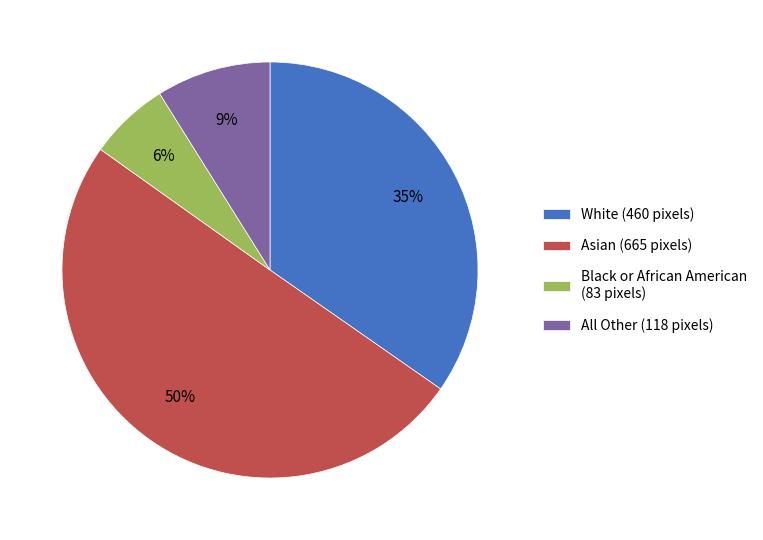

Rank the categories by value from lowest to highest.

Black or African American (83 pixels), All Other (118 pixels), White (460 pixels), Asian (665 pixels)